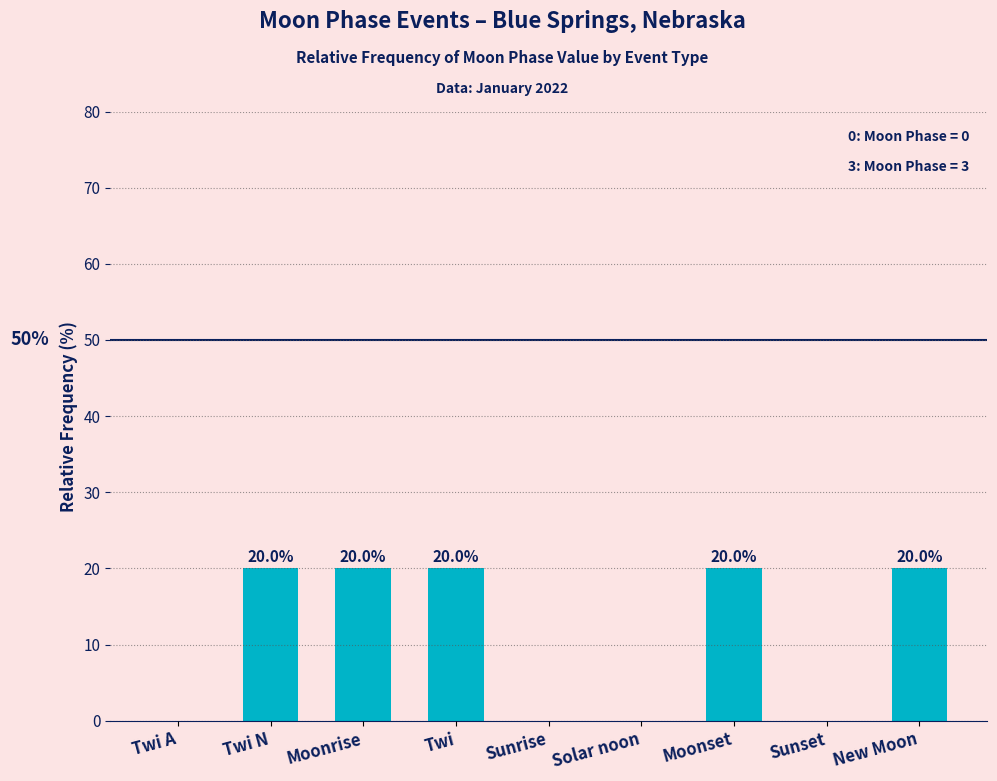

What value does the data have at Twi?

20